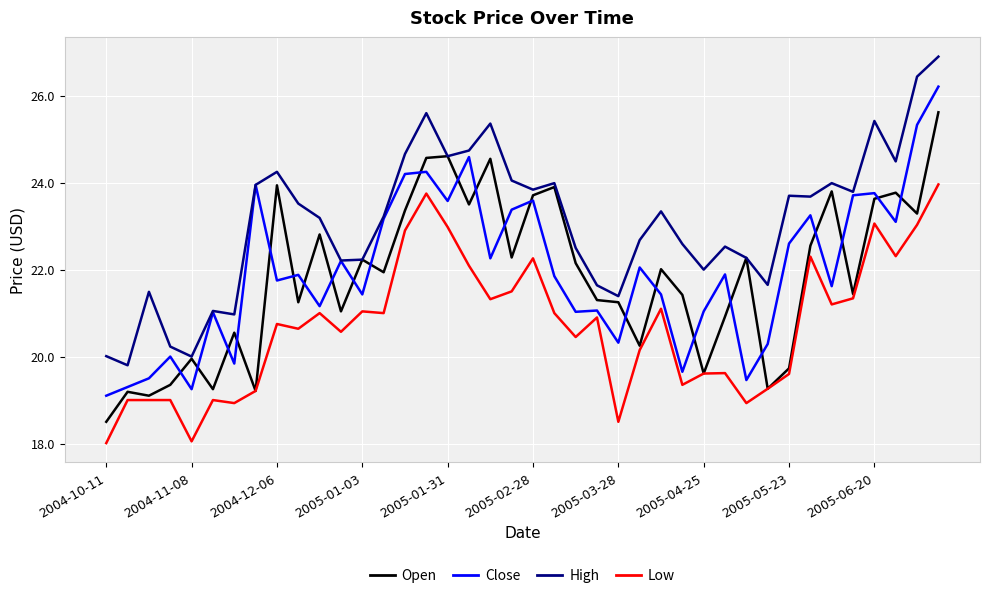

In High, how many points are higher than both neighbors (excluding endpoints)?

11